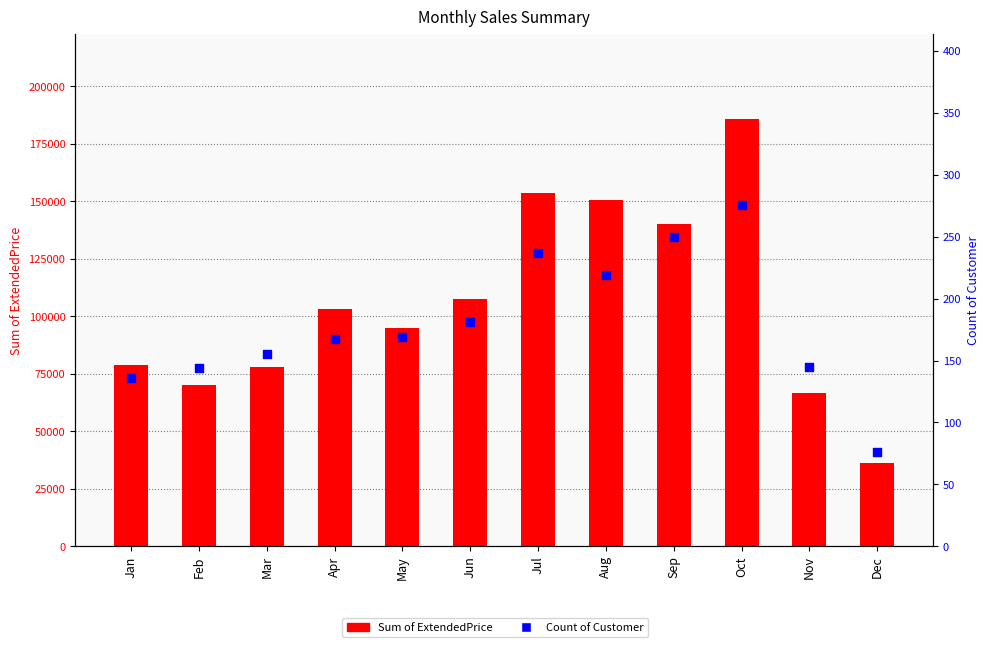

What are all the series names shown in the legend?

Sum of ExtendedPrice, Count of Customer